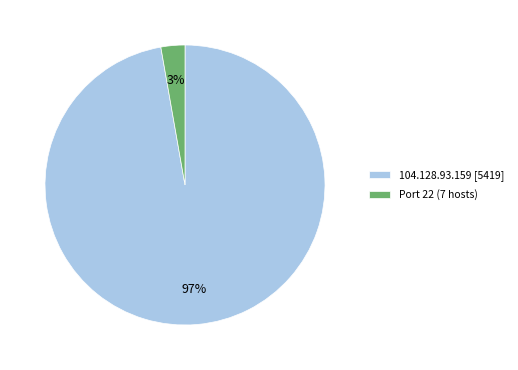

Count the number of slices in the pie.

2